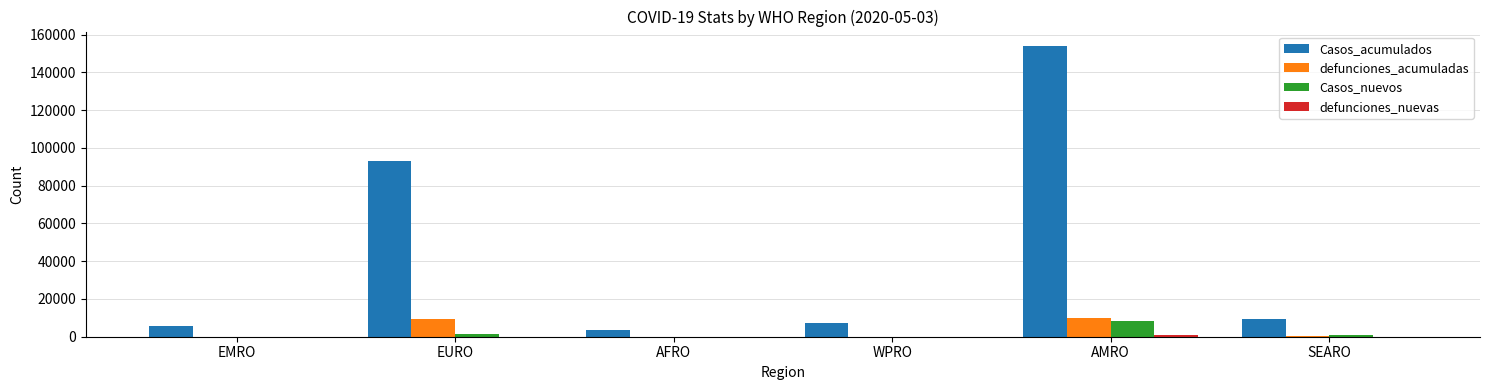

What is the maximum value shown in the chart?

153958